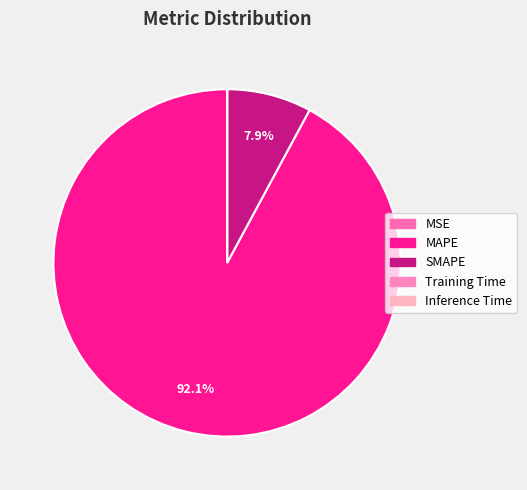

Between Inference Time and MAPE, which is larger?

MAPE